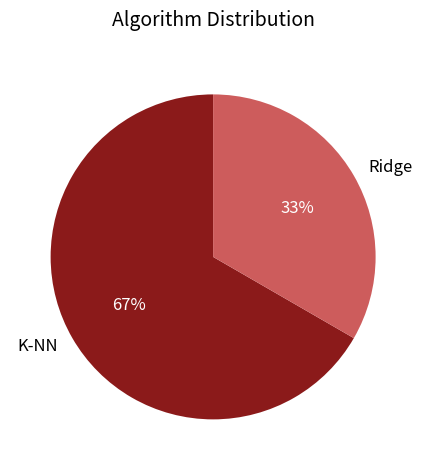

Approximately how many times larger is the value at K-NN compared to Ridge?

2.0